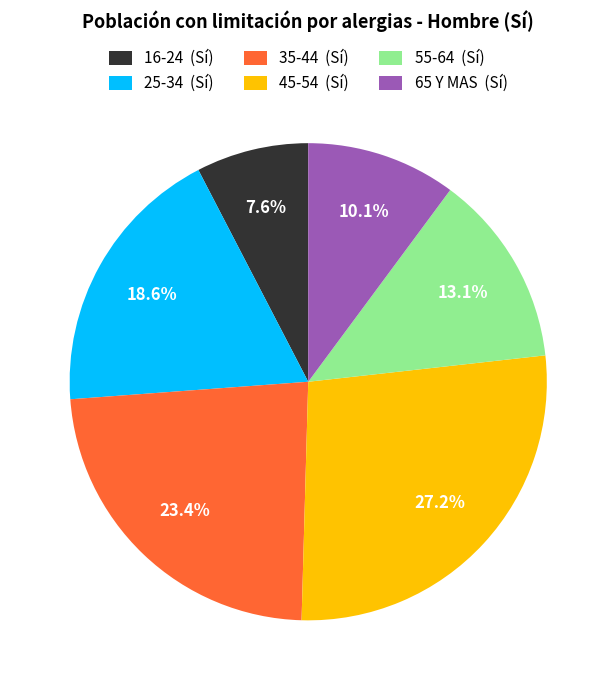

Approximately how many times larger is the value at 16-24 compared to 45-54?

0.3